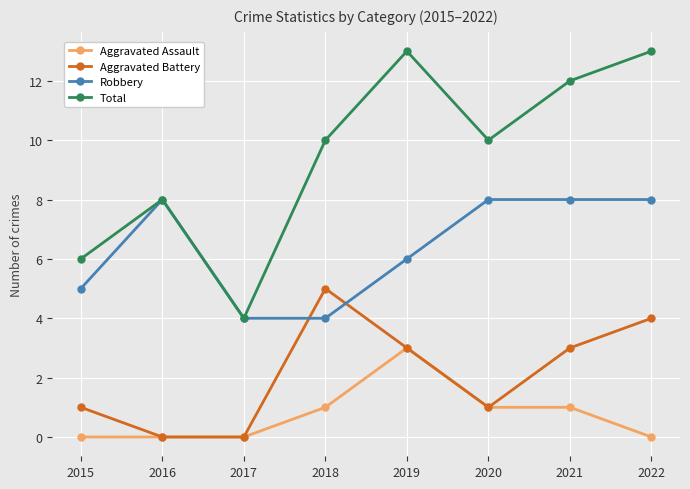

How many Aggravated Battery values are between 1 and 4?

5